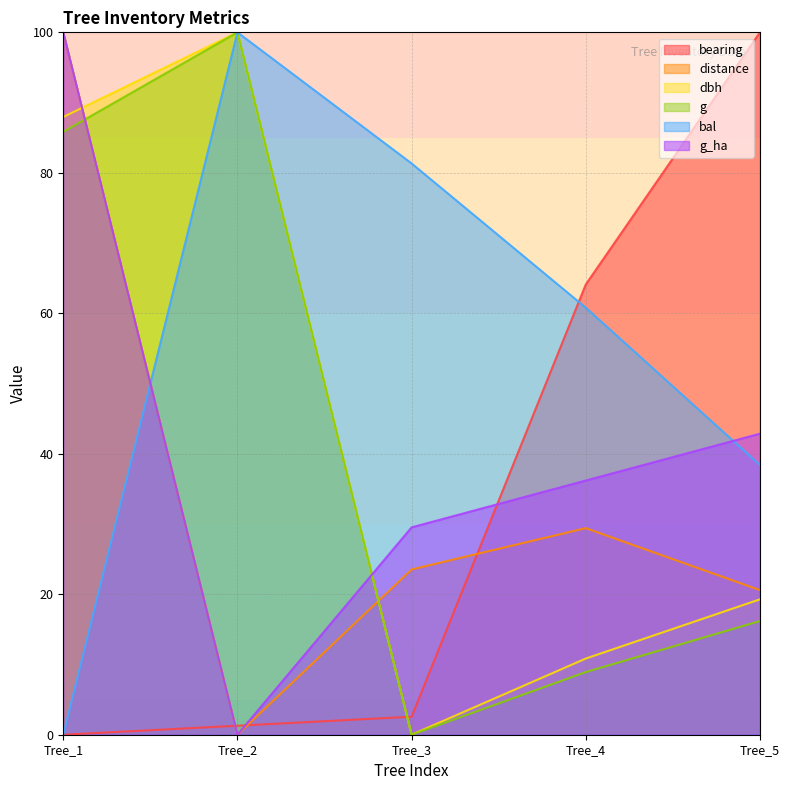

At which category does g_ha reach its first local valley?

Tree_2